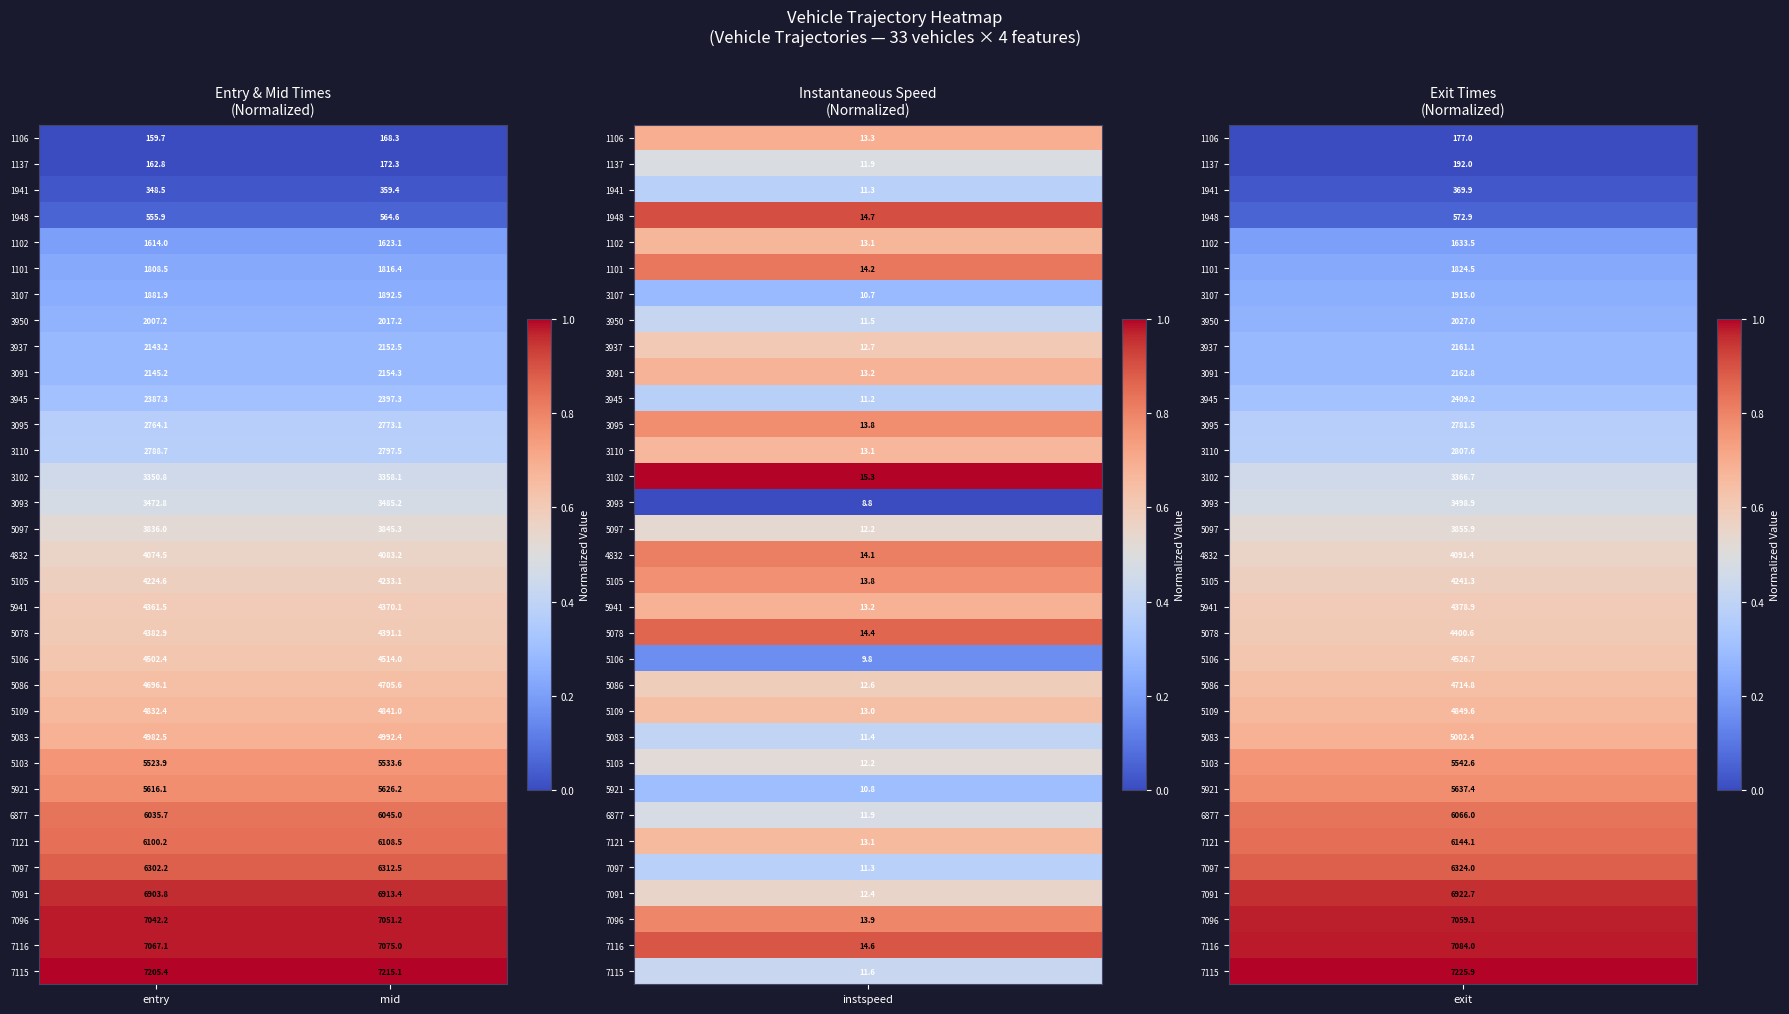

Between entry and mid, which series saw the biggest shift?

3093